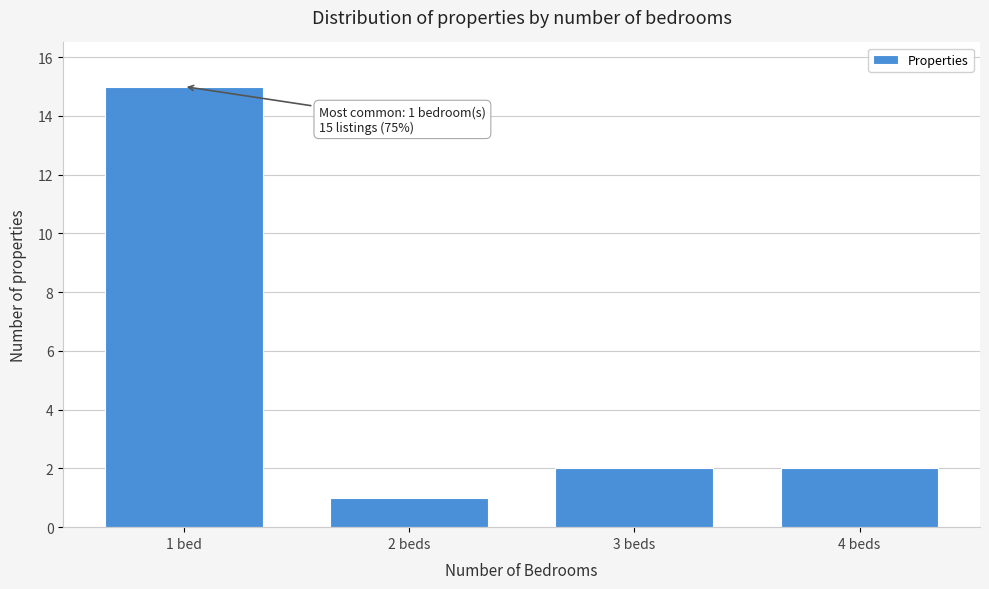

Reading left to right, extract all data points from this chart.

1 bed=15	2 beds=1	3 beds=2	4 beds=2